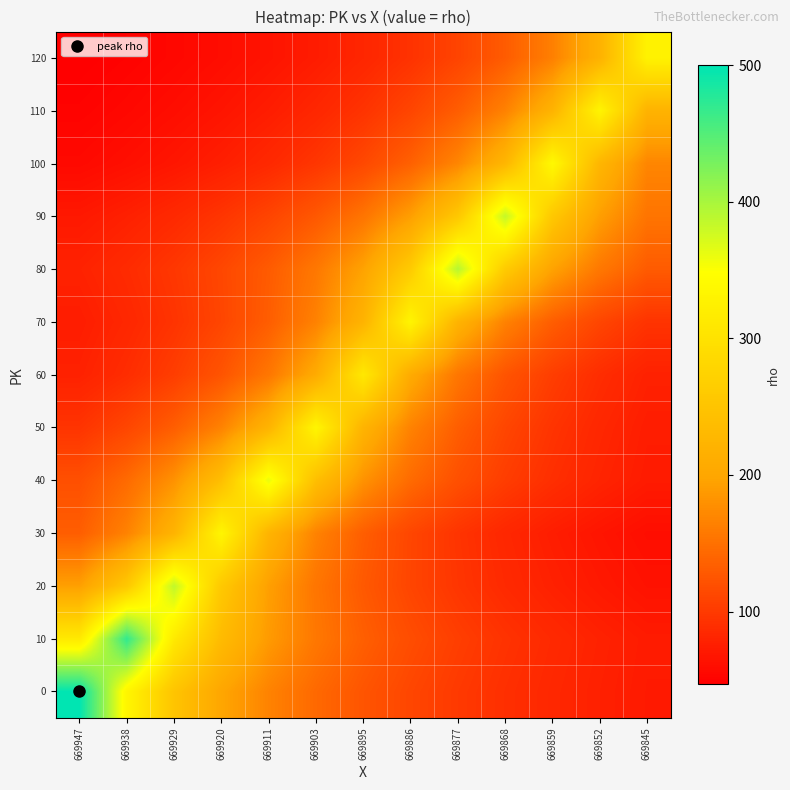

Reading right to left, list all the values displayed in this chart.

0: 669845=71.4	669852=76.9	669859=83.3	669868=90.9	669877=100.0	669886=111.1	669895=125.0	669903=142.9	669911=166.7	669920=200.0	669929=250.0	669938=333.3	669947=500.0
10: 669845=72.3	669852=78.3	669859=85.5	669868=94.0	669877=104.4	669886=117.5	669895=134.3	669903=156.7	669911=188.0	669920=235.0	669929=313.3	669938=470.0	669947=313.3
20: 669845=64.3	669852=70.2	669859=77.2	669868=85.8	669877=96.5	669886=110.3	669895=128.7	669903=154.4	669911=193.0	669920=257.3	669929=386.0	669938=257.3	669947=193.0
30: 669845=60.5	669852=66.6	669859=74.0	669868=83.2	669877=95.1	669886=111.0	669895=133.2	669903=166.5	669911=222.0	669920=333.0	669929=222.0	669938=166.5	669947=133.2
40: 669845=72.2	669852=80.2	669859=90.2	669868=103.1	669877=120.3	669886=144.4	669895=180.5	669903=240.7	669911=361.0	669920=240.7	669929=180.5	669938=144.4	669947=120.3
50: 669845=74.0	669852=83.2	669859=95.1	669868=111.0	669877=133.2	669886=166.5	669895=222.0	669903=333.0	669911=222.0	669920=166.5	669929=133.2	669938=111.0	669947=95.1
60: 669845=77.8	669852=88.9	669859=103.7	669868=124.4	669877=155.5	669886=207.3	669895=311.0	669903=207.3	669911=155.5	669920=124.4	669929=103.7	669938=88.9	669947=77.8
70: 669845=94.9	669852=110.7	669859=132.8	669868=166.0	669877=221.3	669886=332.0	669895=221.3	669903=166.0	669911=132.8	669920=110.7	669929=94.9	669938=83.0	669947=73.8
80: 669845=130.7	669852=156.8	669859=196.0	669868=261.3	669877=392.0	669886=261.3	669895=196.0	669903=156.8	669911=130.7	669920=112.0	669929=98.0	669938=87.1	669947=78.4
90: 669845=153.6	669852=192.0	669859=256.0	669868=384.0	669877=256.0	669886=192.0	669895=153.6	669903=128.0	669911=109.7	669920=96.0	669929=85.3	669938=76.8	669947=69.8
100: 669845=169.5	669852=226.0	669859=339.0	669868=226.0	669877=169.5	669886=135.6	669895=113.0	669903=96.9	669911=84.8	669920=75.3	669929=67.8	669938=61.6	669947=56.5
110: 669845=220.7	669852=331.0	669859=220.7	669868=165.5	669877=132.4	669886=110.3	669895=94.6	669903=82.8	669911=73.6	669920=66.2	669929=60.2	669938=55.2	669947=50.9
120: 669845=328.0	669852=218.7	669859=164.0	669868=131.2	669877=109.3	669886=93.7	669895=82.0	669903=72.9	669911=65.6	669920=59.6	669929=54.7	669938=50.5	669947=46.9